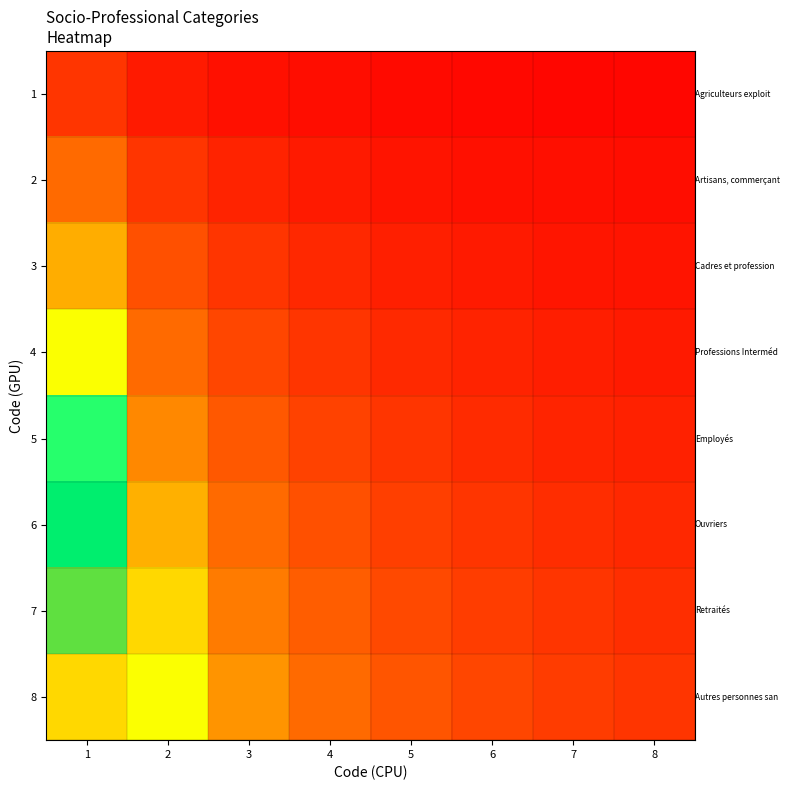

Which series has the largest total across all categories?

8